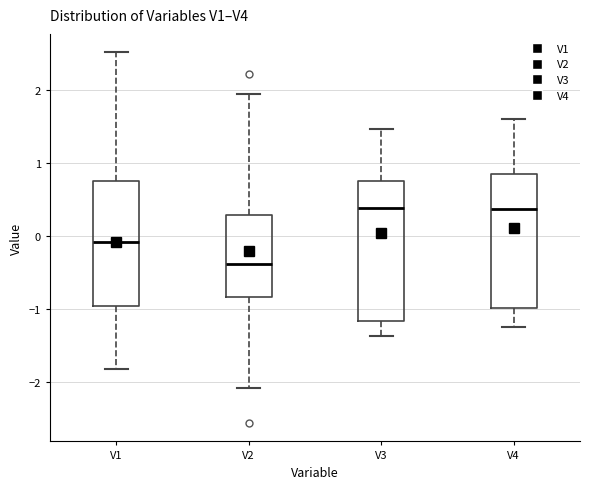

Where does the upper whisker of the box for V4 end on the y-axis? The values are not printed on the chart, so give them approximately, as read against the axis.

1.6